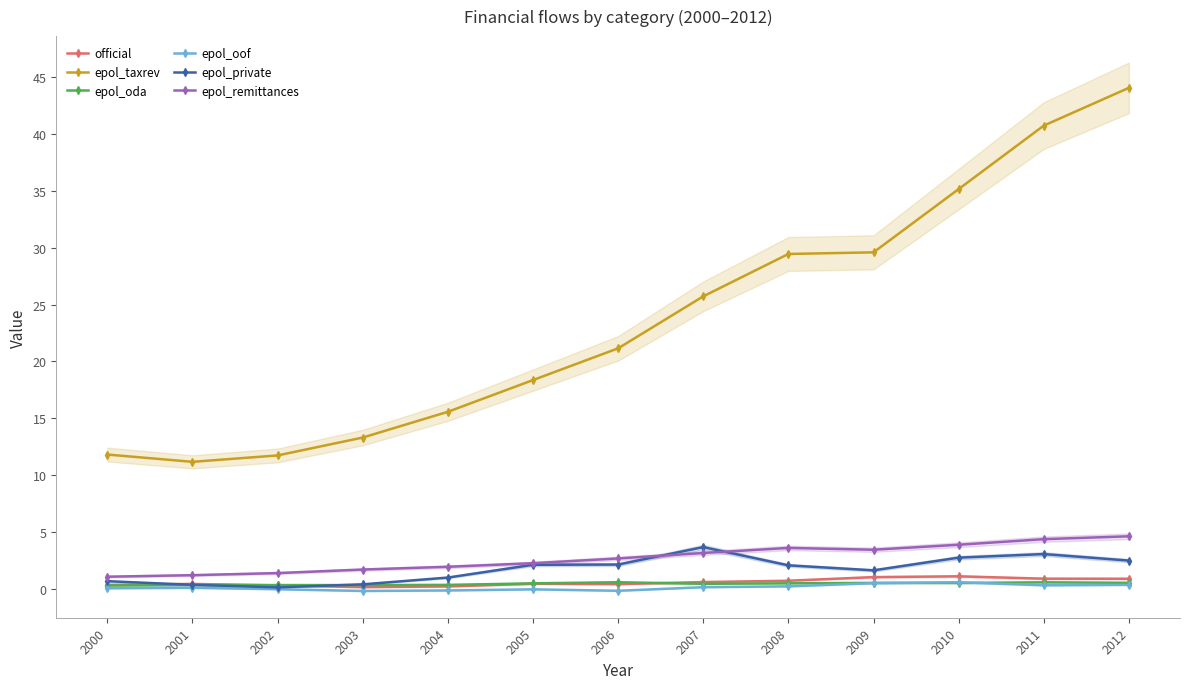

Where is the first local minimum for epol_oof?

2003